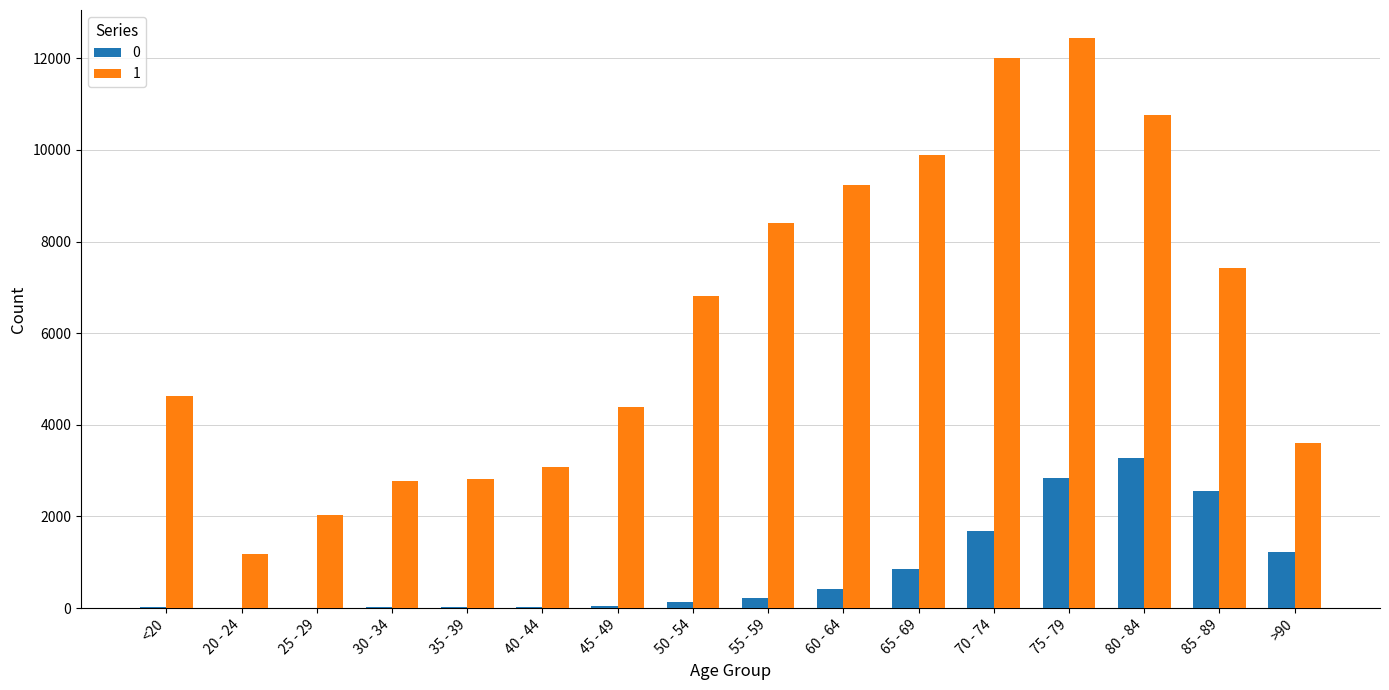

What are all the series names shown in the legend?

0, 1